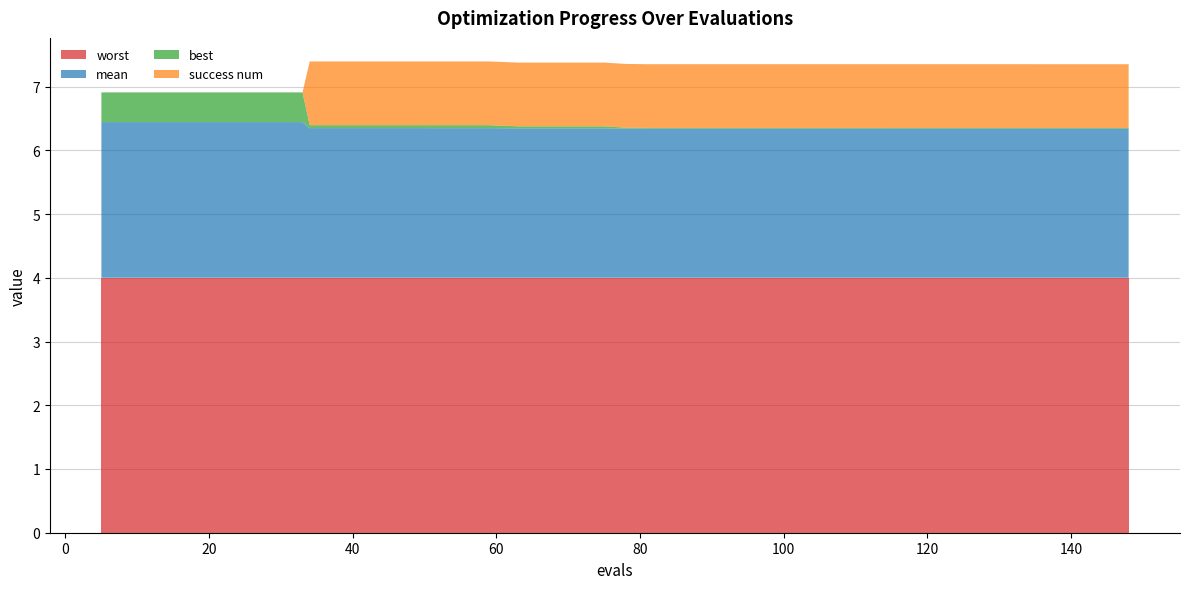

Reading left to right, what are all the values shown in this chart?

mean: 2.4	2.4	2.4	2.4	2.4	2.4	2.4	2.4	2.3	2.3	2.3	2.3	2.3	2.3	2.3	2.3	2.3	2.3	2.3	2.3	2.3	2.3	2.3	2.3	2.3	2.3	2.3	2.3	2.3	2.3	2.3	2.3	2.3	2.3	2.3	2.3	2.3	2.3	2.3	2.3
best: 0.5	0.5	0.5	0.5	0.5	0.5	0.5	0.5	0.0	0.0	0.0	0.0	0.0	0.0	0.0	0.0	0.0	0.0	0.0	0.0	0.0	0.0	0.0	0.0	0.0	0.0	0.0	0.0	0.0	0.0	0.0	0.0	0.0	0.0	0.0	0.0	0.0	0.0	0.0	0.0
worst: 4.0	4.0	4.0	4.0	4.0	4.0	4.0	4.0	4.0	4.0	4.0	4.0	4.0	4.0	4.0	4.0	4.0	4.0	4.0	4.0	4.0	4.0	4.0	4.0	4.0	4.0	4.0	4.0	4.0	4.0	4.0	4.0	4.0	4.0	4.0	4.0	4.0	4.0	4.0	4.0
success num: 0.0	0.0	0.0	0.0	0.0	0.0	0.0	0.0	1.0	1.0	1.0	1.0	1.0	1.0	1.0	1.0	1.0	1.0	1.0	1.0	1.0	1.0	1.0	1.0	1.0	1.0	1.0	1.0	1.0	1.0	1.0	1.0	1.0	1.0	1.0	1.0	1.0	1.0	1.0	1.0